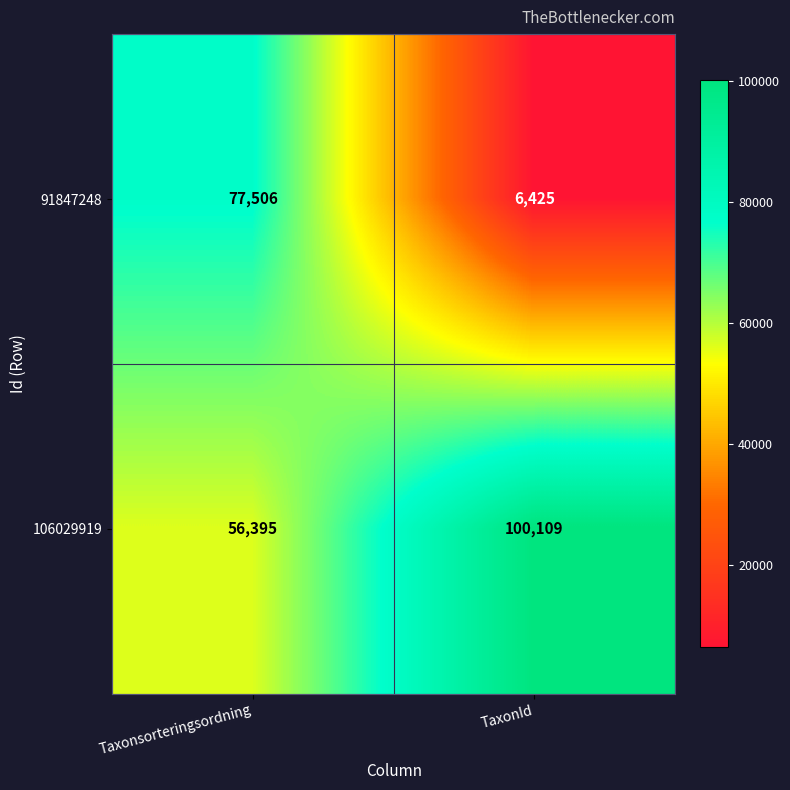

Reading left to right, transcribe all the data shown in this chart.

91847248: 77506	6425
106029919: 56395	100109